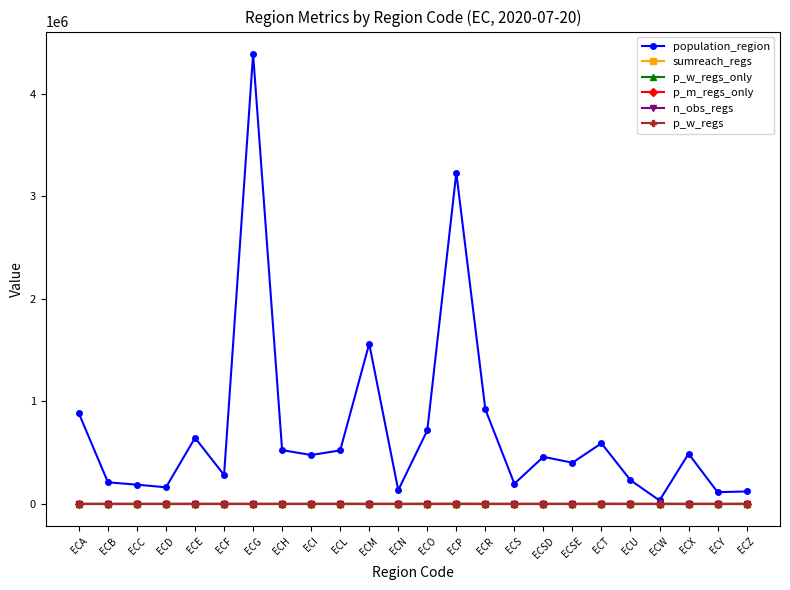

Is this an area chart (filled region under the line)?

No